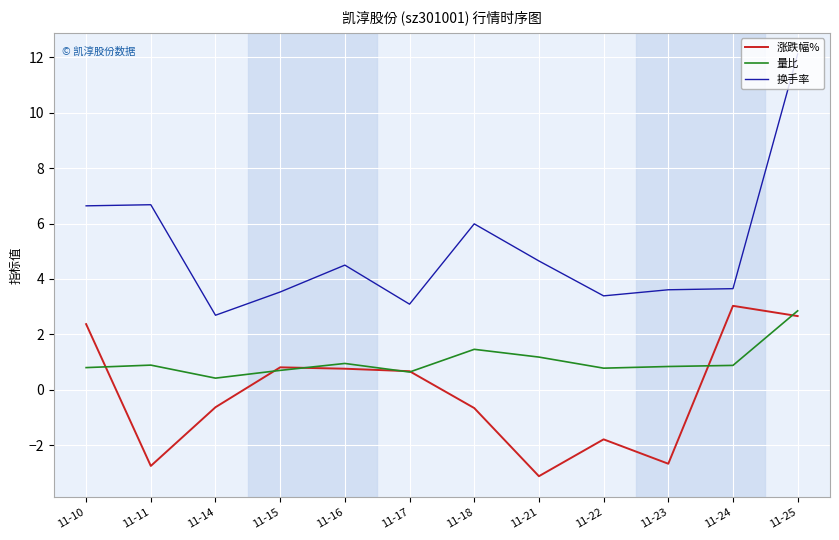

What is the sum of all 量比 values?

12.4